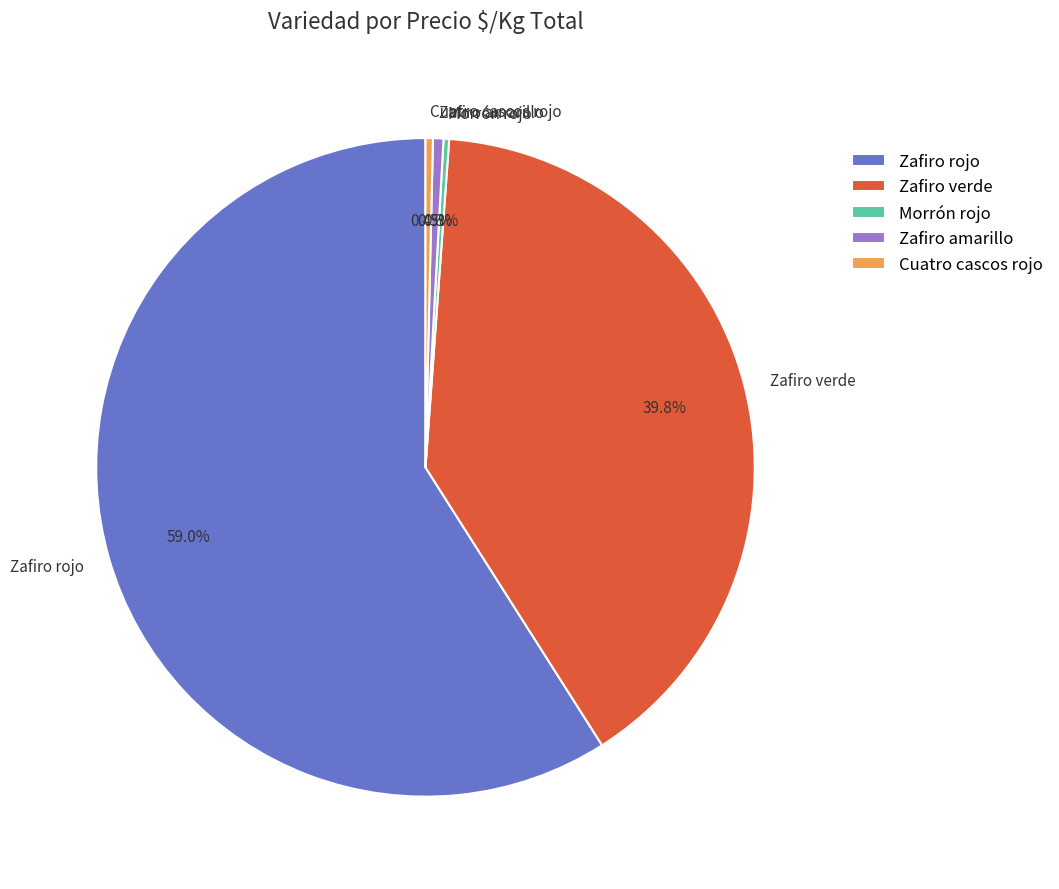

Which has a higher value, Zafiro rojo or Cuatro cascos rojo?

Zafiro rojo